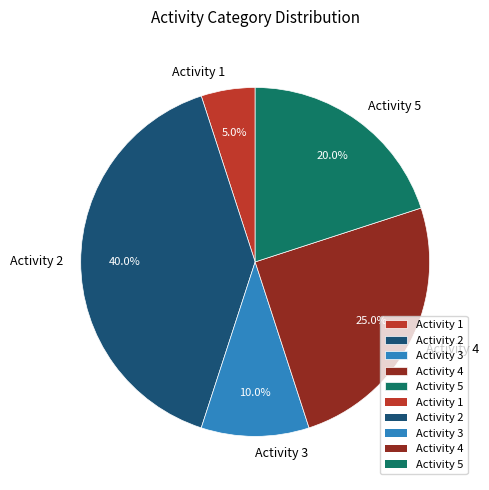

How many slices are in this pie chart?

5